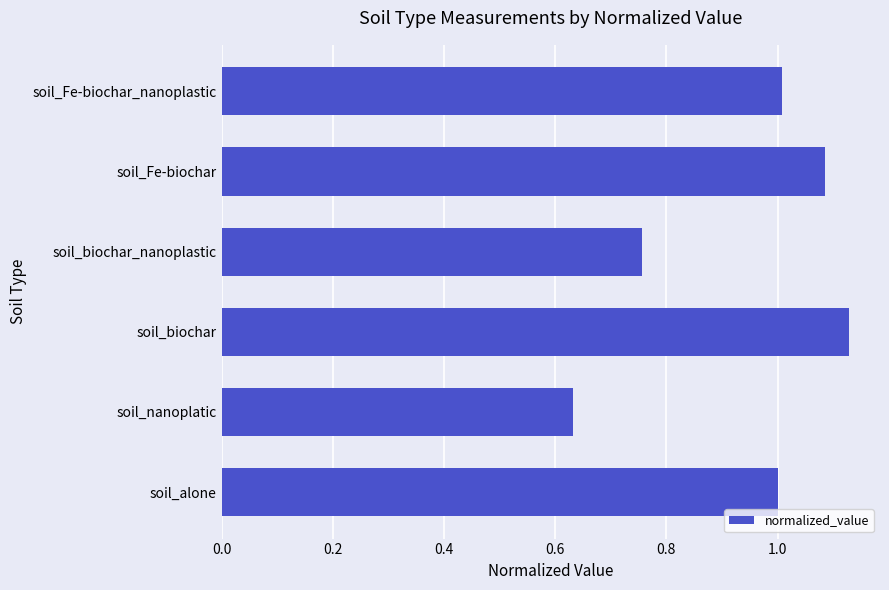

Is it true that the value at soil_alone is 1.4?

False